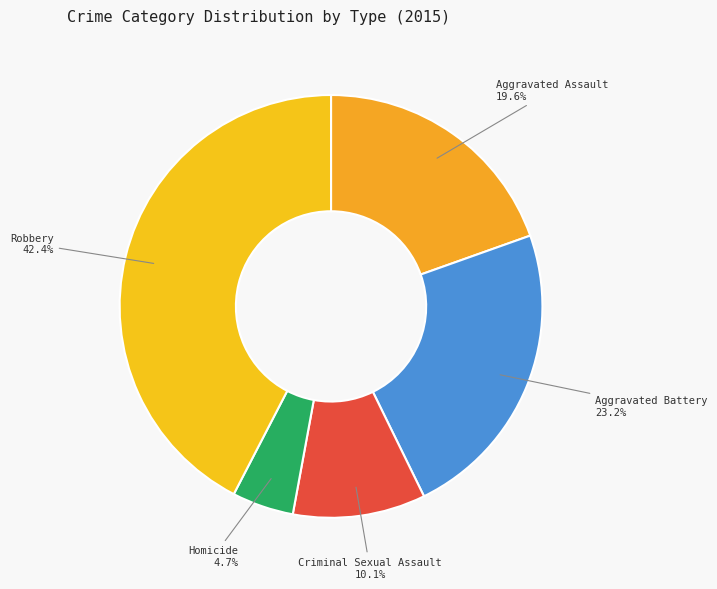

To the nearest percent, what is the difference between the largest and smallest slice percentages?

38%